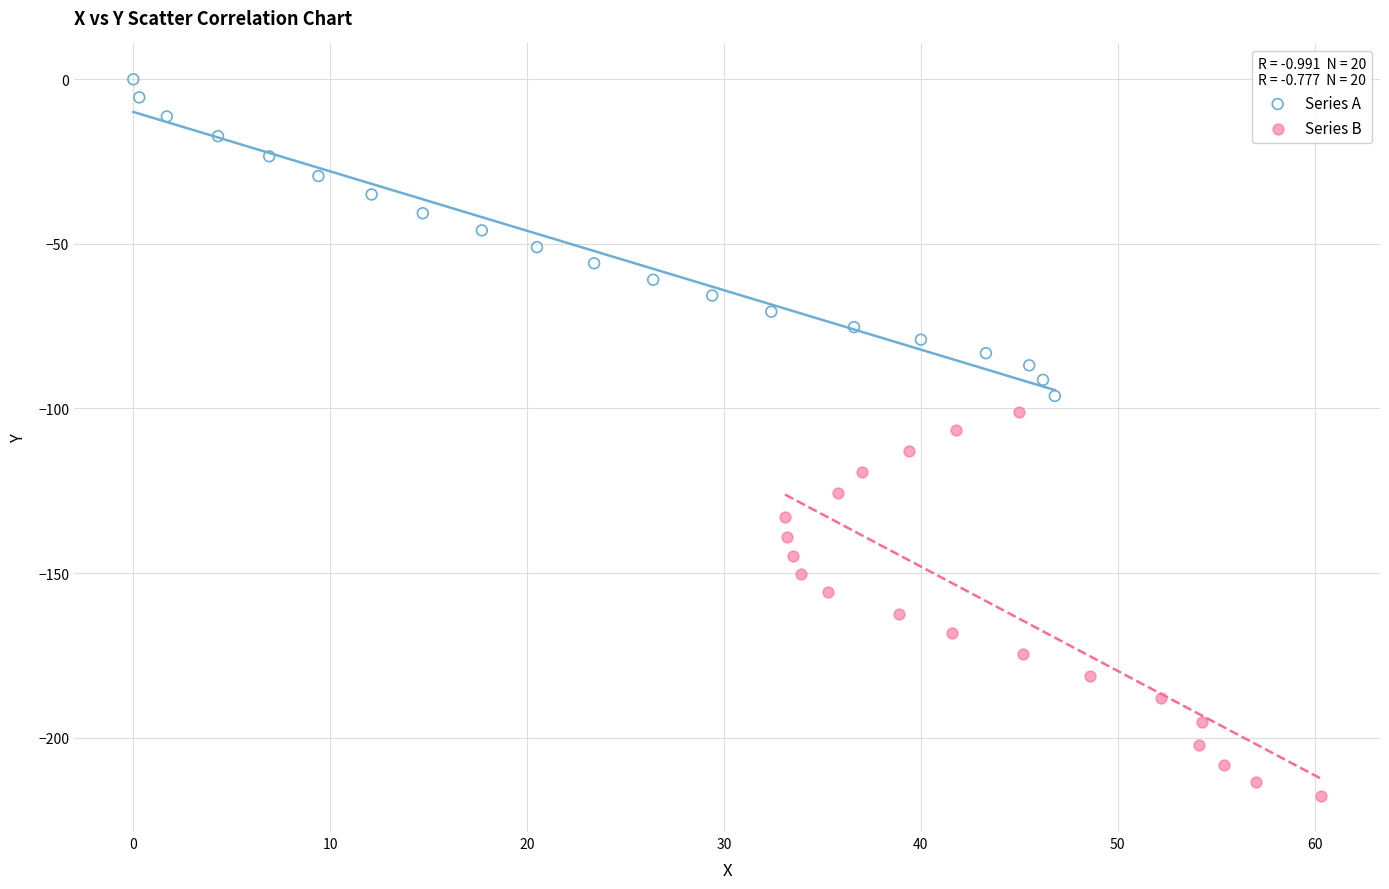

Which series reaches the minimum Y coordinate?

Series B